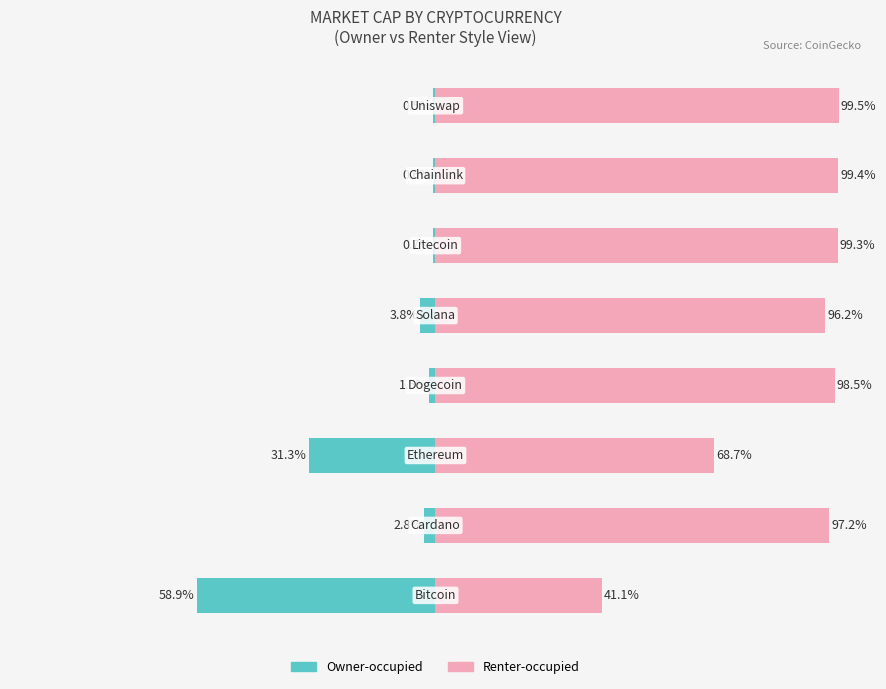

Are the bars grouped side by side (vs. stacked)?

Yes